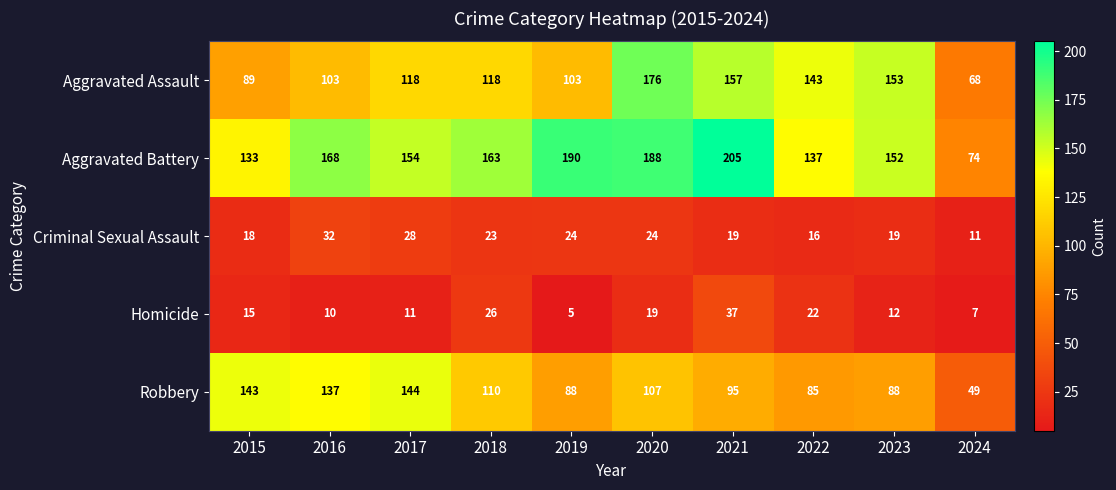

What is the spread (max minus min) of values at 2023?

141